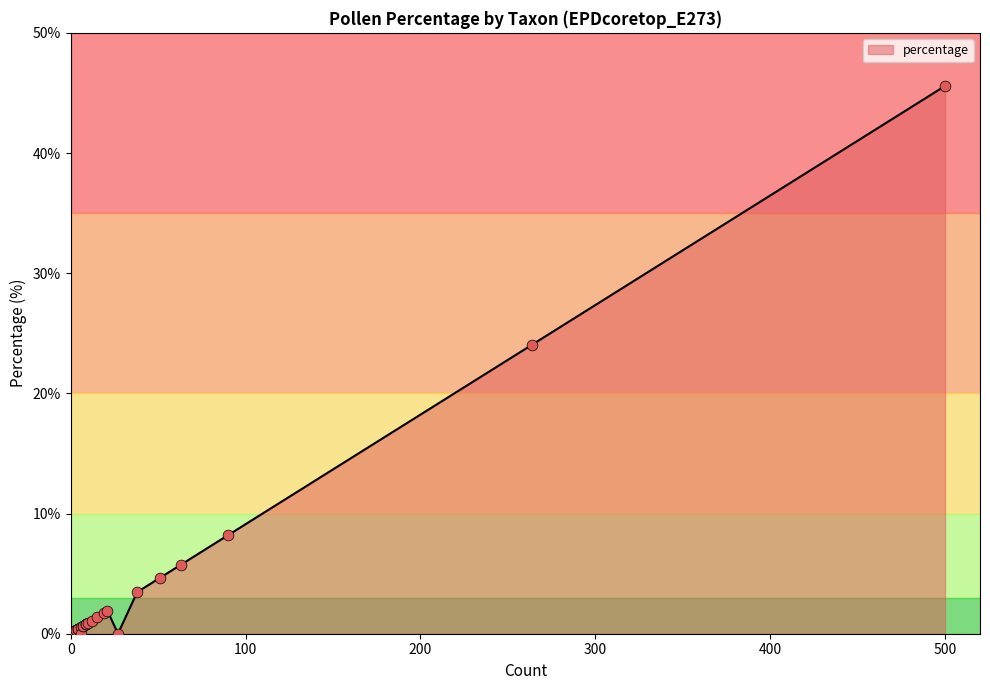

What is the change in value from Fagus to Poaceae?

+44.8